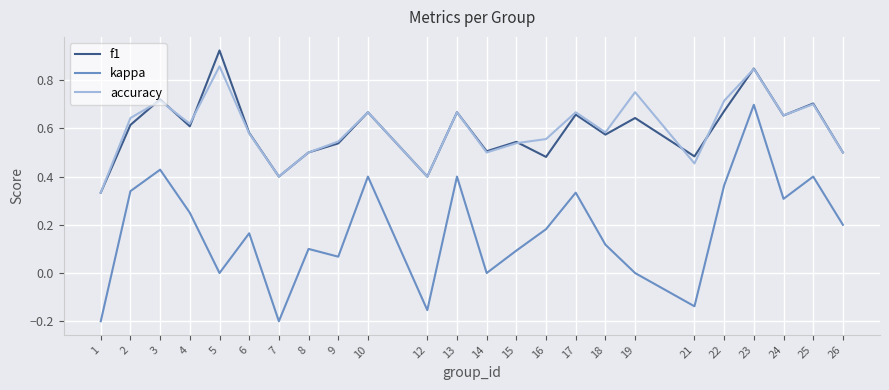

At which label does f1 reach its peak?

5